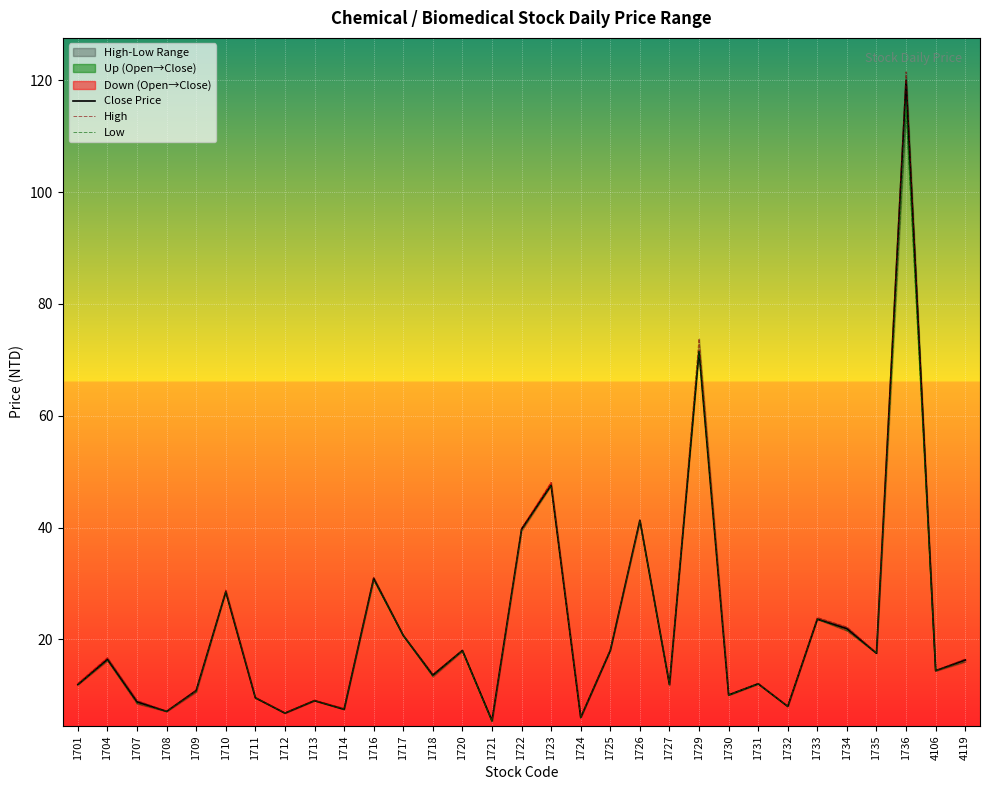

What is the sum of all High values?

692.6